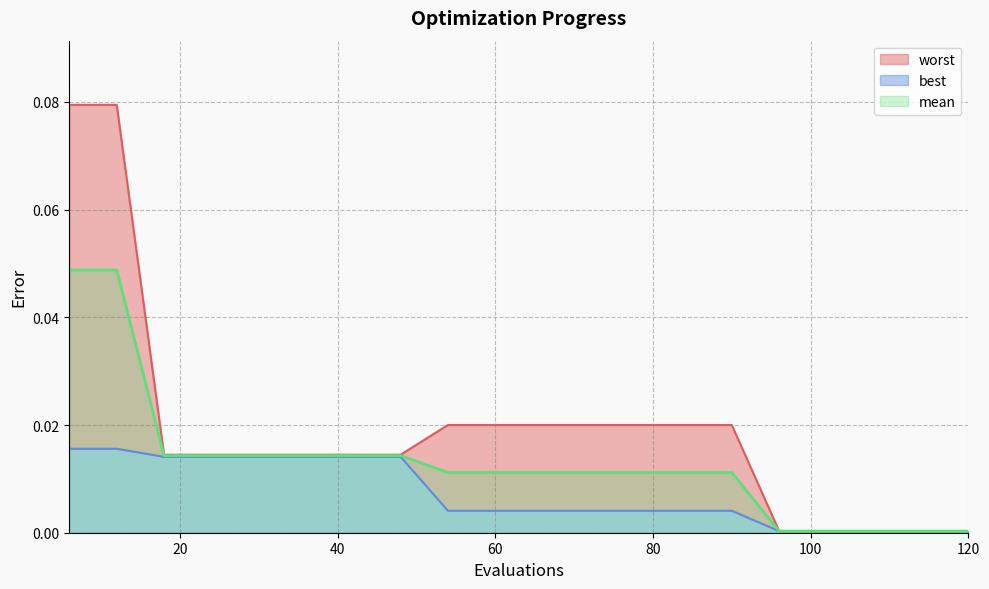

Reading right to left, extract all data points from this chart.

mean: 120=0.0	114=0.0	108=0.0	102=0.0	96=0.0	90=0.0	84=0.0	78=0.0	72=0.0	66=0.0	60=0.0	54=0.0	48=0.0	42=0.0	36=0.0	30=0.0	24=0.0	18=0.0	12=0.0	6=0.0
best: 120=0.0	114=0.0	108=0.0	102=0.0	96=0.0	90=0.0	84=0.0	78=0.0	72=0.0	66=0.0	60=0.0	54=0.0	48=0.0	42=0.0	36=0.0	30=0.0	24=0.0	18=0.0	12=0.0	6=0.0
worst: 120=0.0	114=0.0	108=0.0	102=0.0	96=0.0	90=0.0	84=0.0	78=0.0	72=0.0	66=0.0	60=0.0	54=0.0	48=0.0	42=0.0	36=0.0	30=0.0	24=0.0	18=0.0	12=0.1	6=0.1